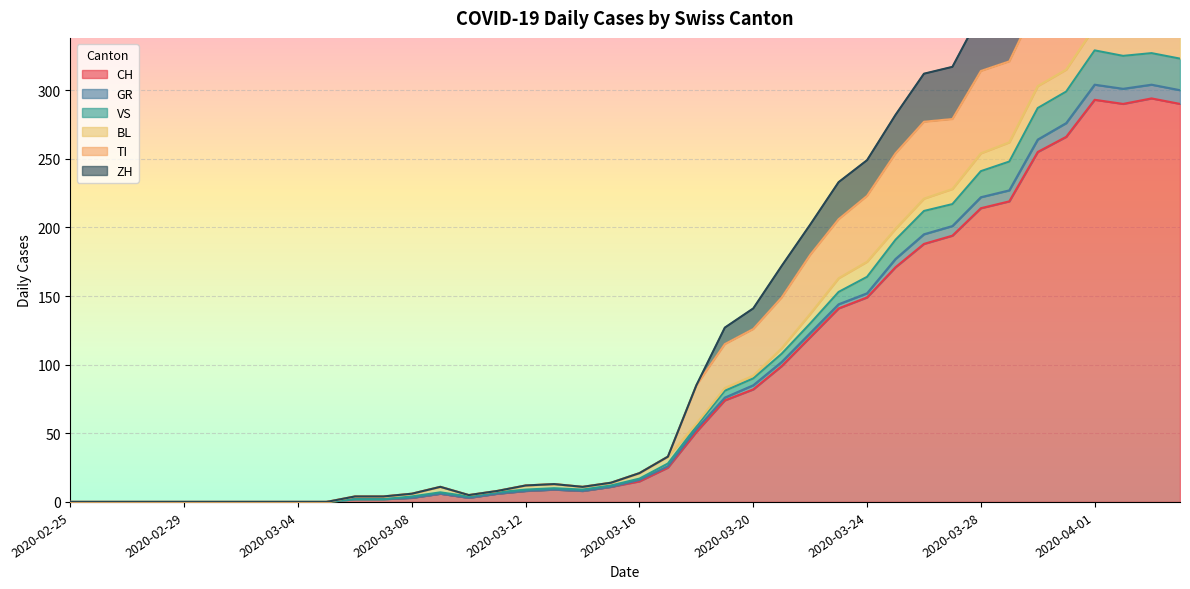

What is the difference between the maximum and minimum values in the CH series?

294